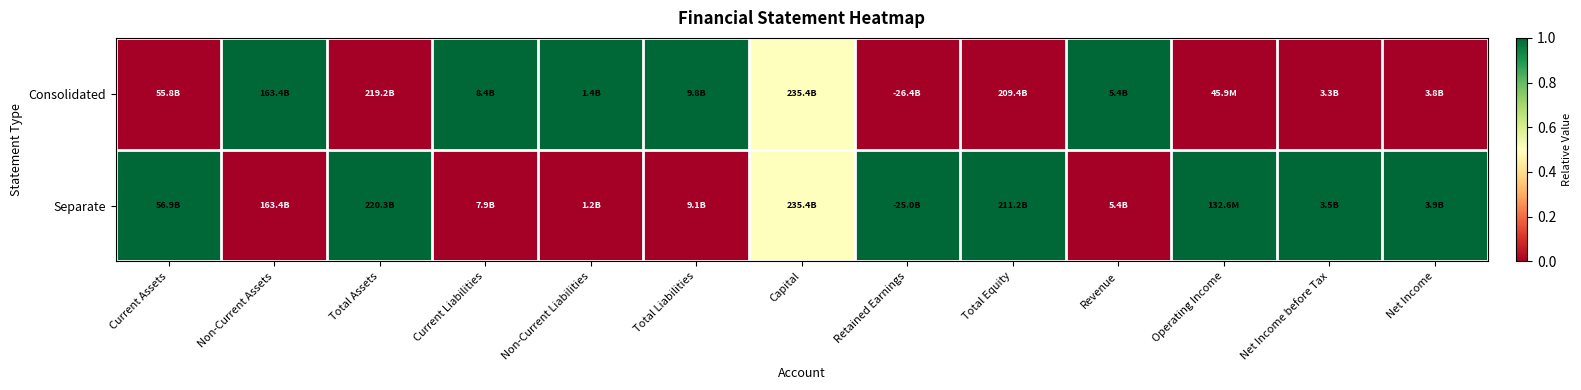

Rank the series at Capital from lowest to highest value.

Consolidated, Separate